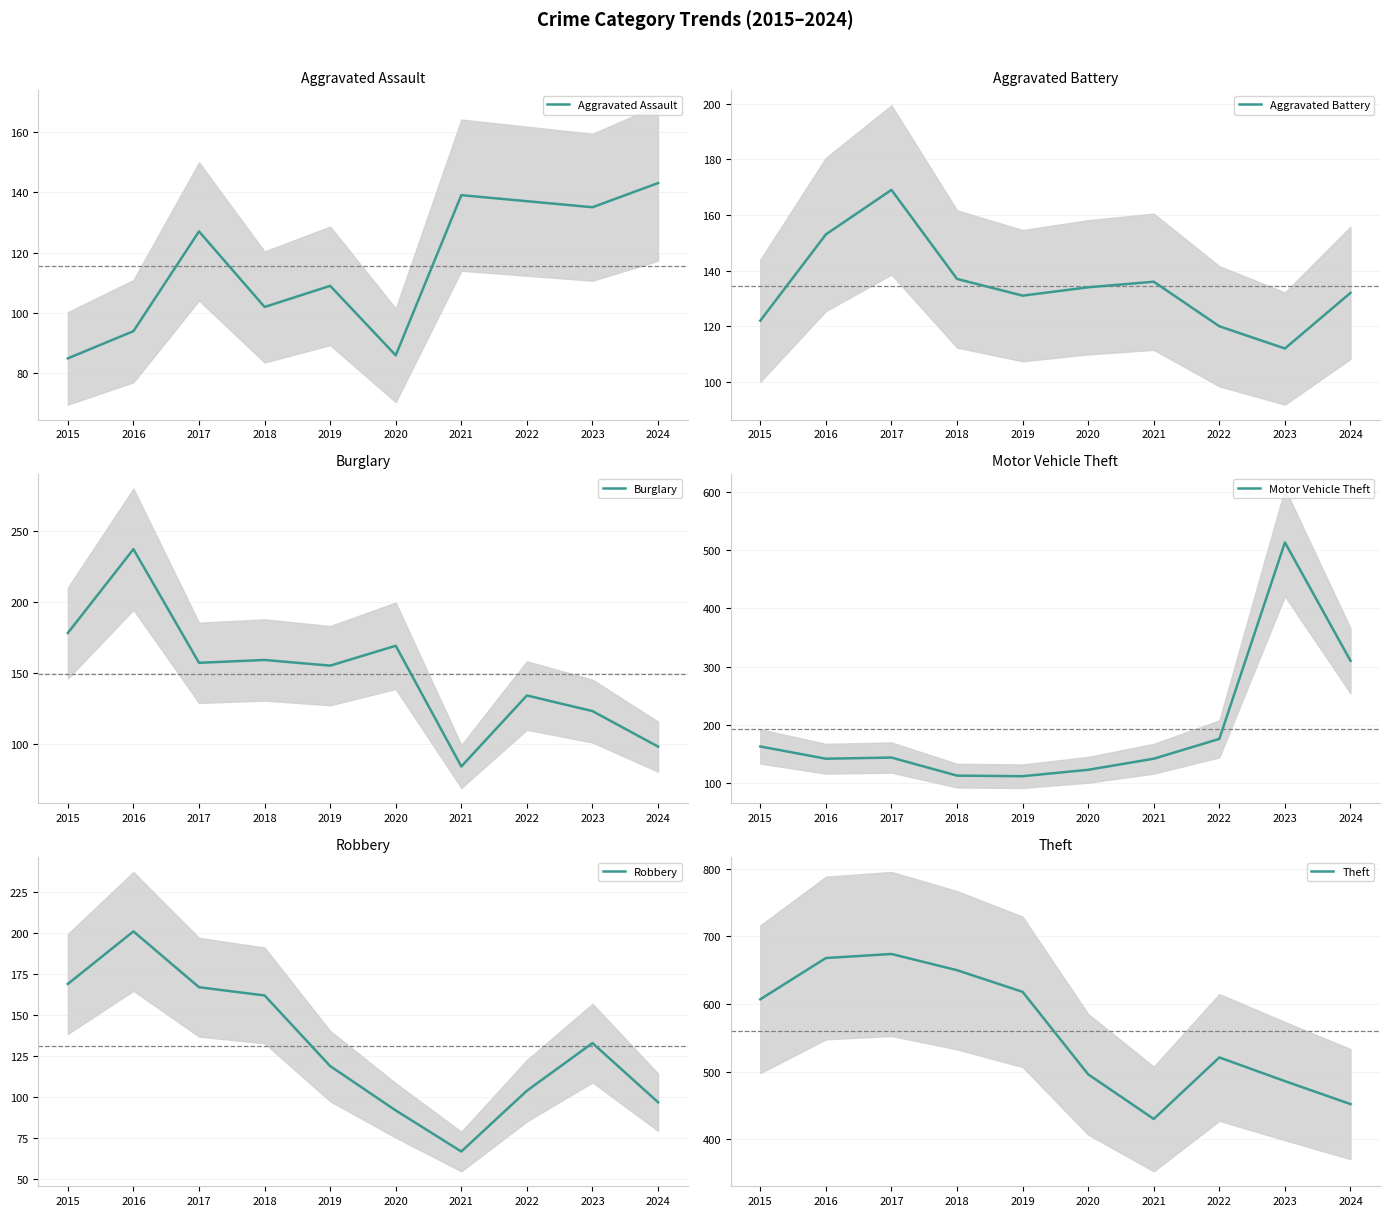

What is the difference between the Aggravated Battery values at 2024 and 2020?

2